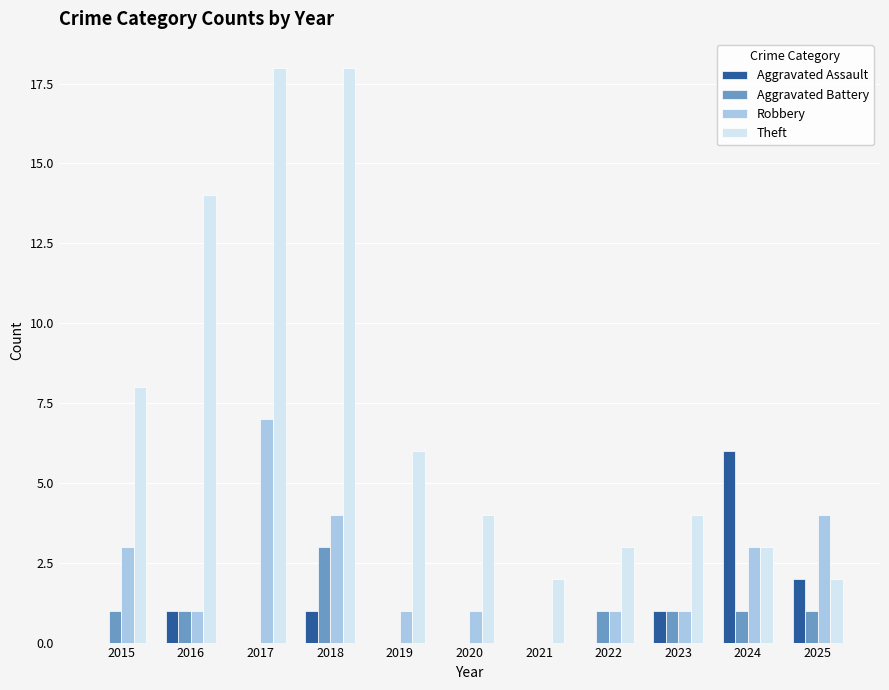

At which category is the sum across all series the highest?

2018